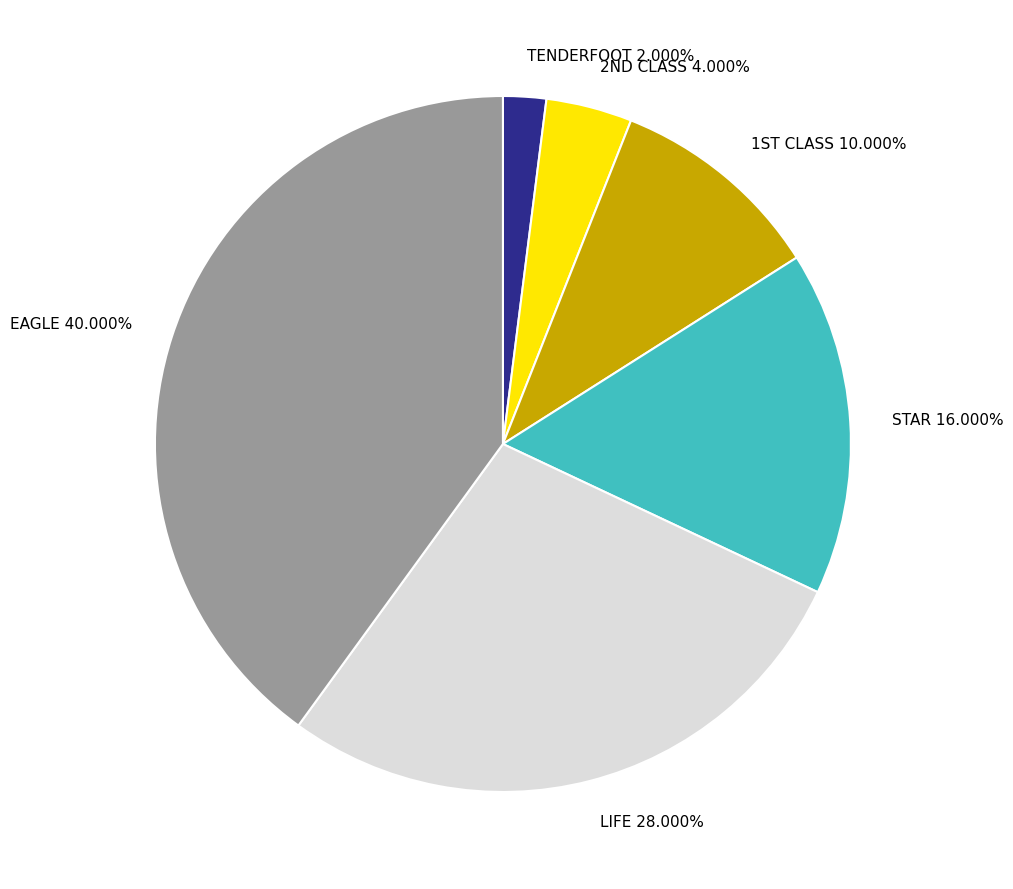

Approximately how many times larger is the value at STAR compared to LIFE?

0.6